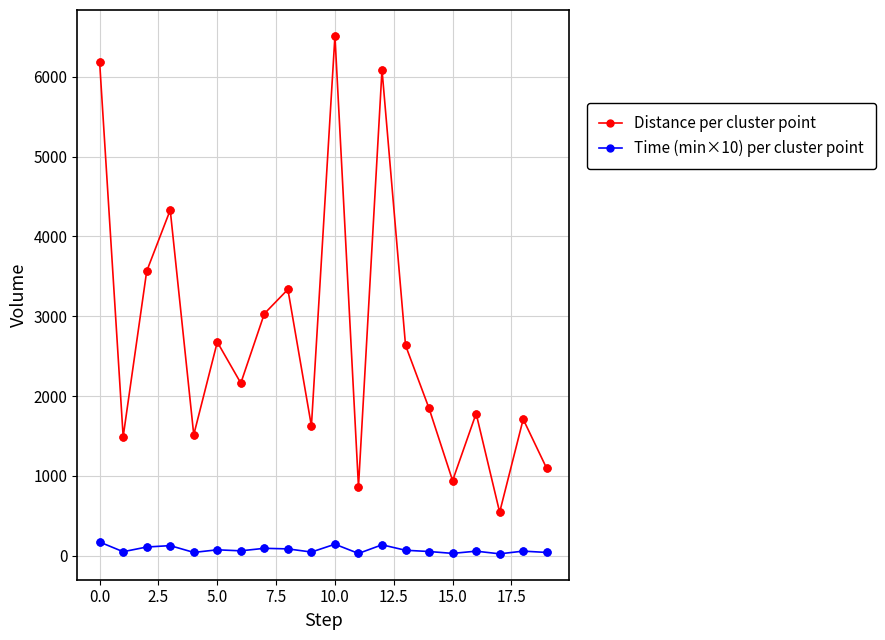

Which series has the largest range (max minus min)?

Distance per cluster point